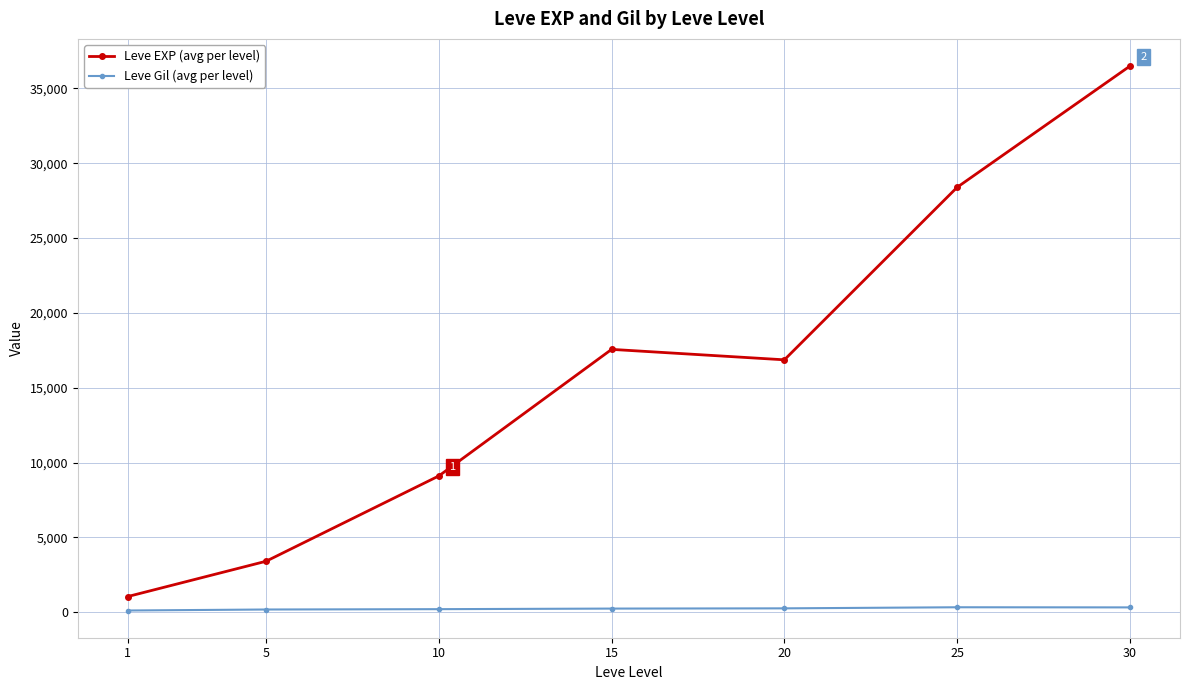

Rank the series by their average value, from highest to lowest.

Leve EXP (avg per level), Leve Gil (avg per level)